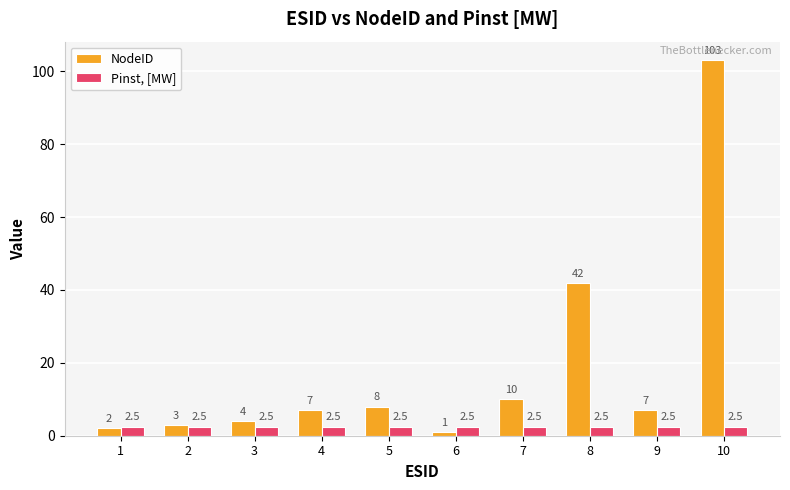

Which category has the lowest value across all series?

6